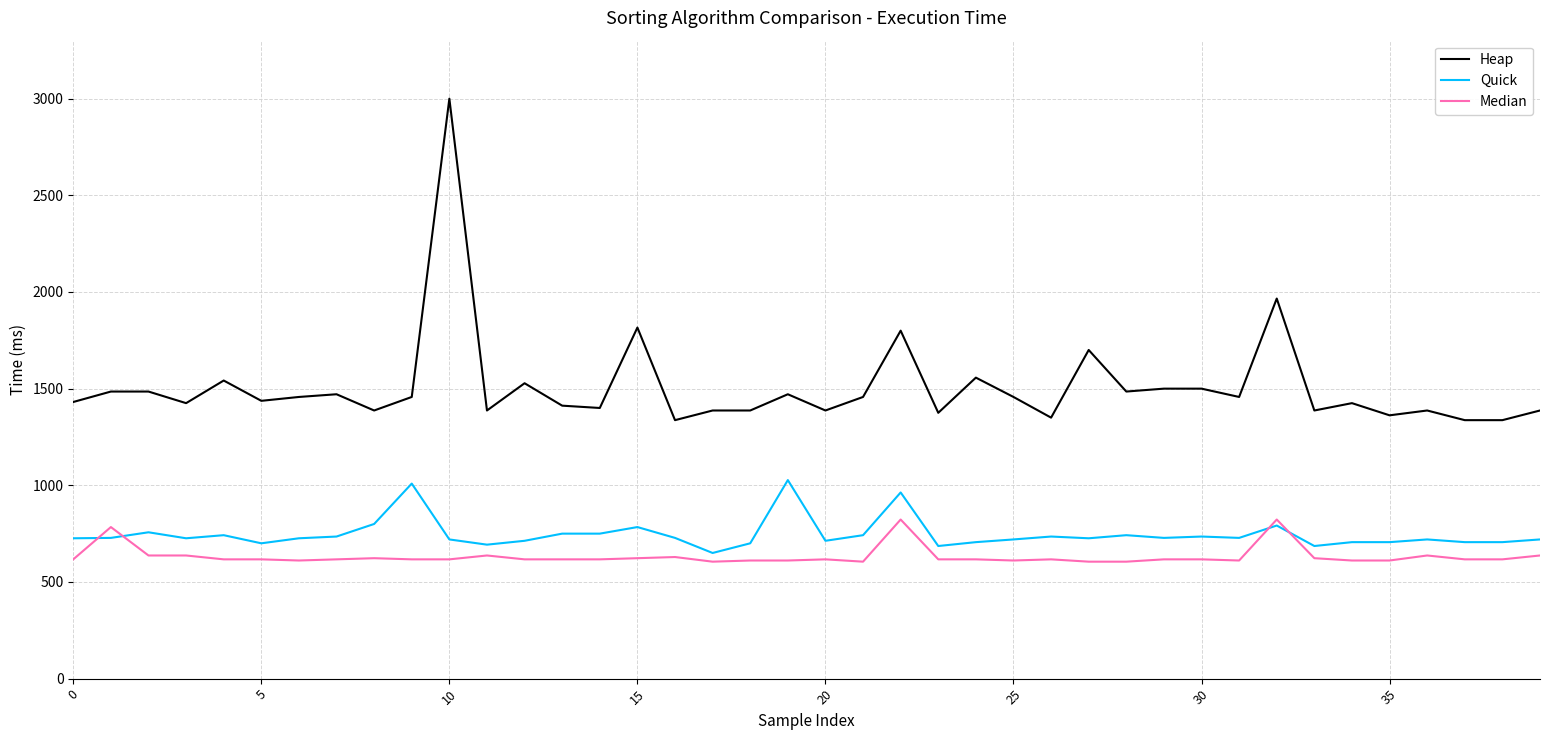

What are all the series names shown in the legend?

Heap, Quick, Median